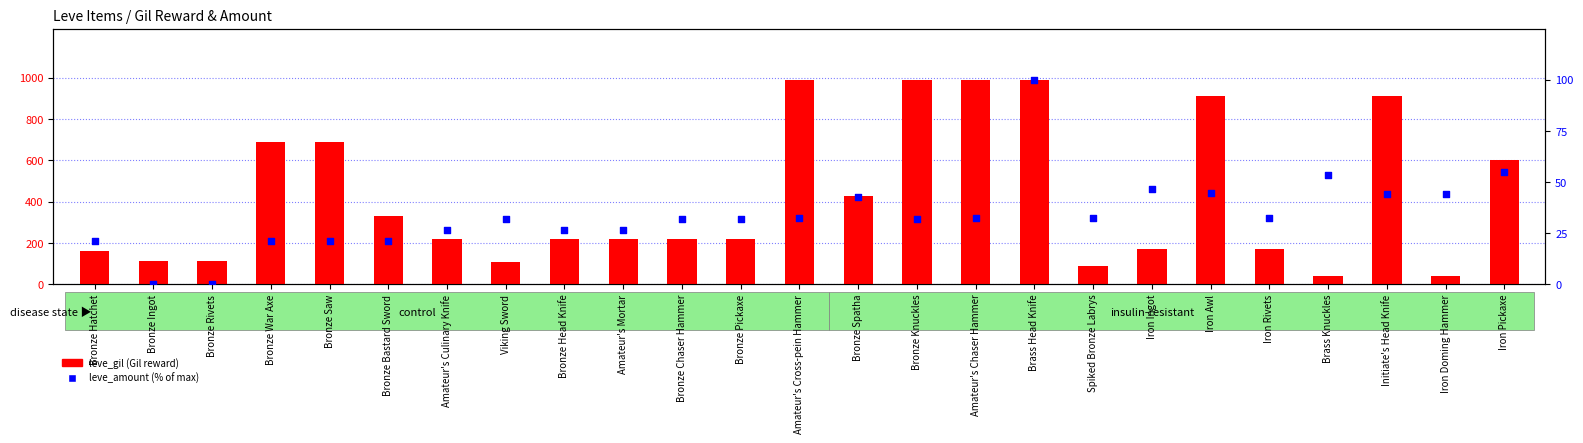

What are all the series names shown in the legend?

leve_gil (Gil reward), leve_amount (% of max)